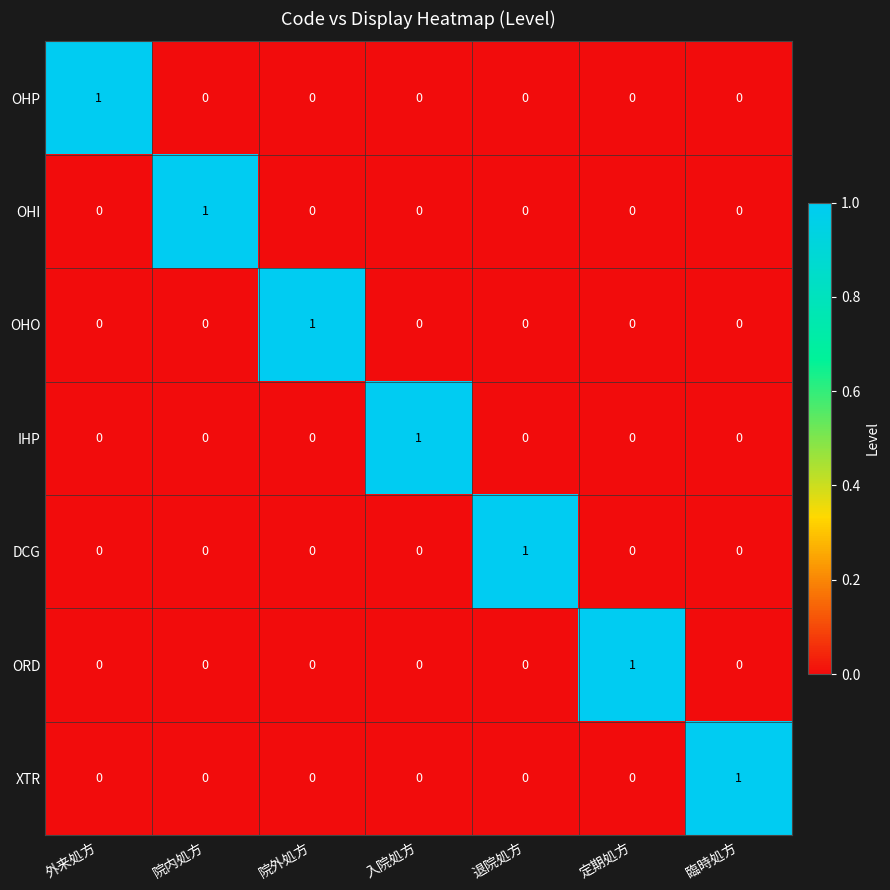

At how many categories does at least one series exceed 0?

7